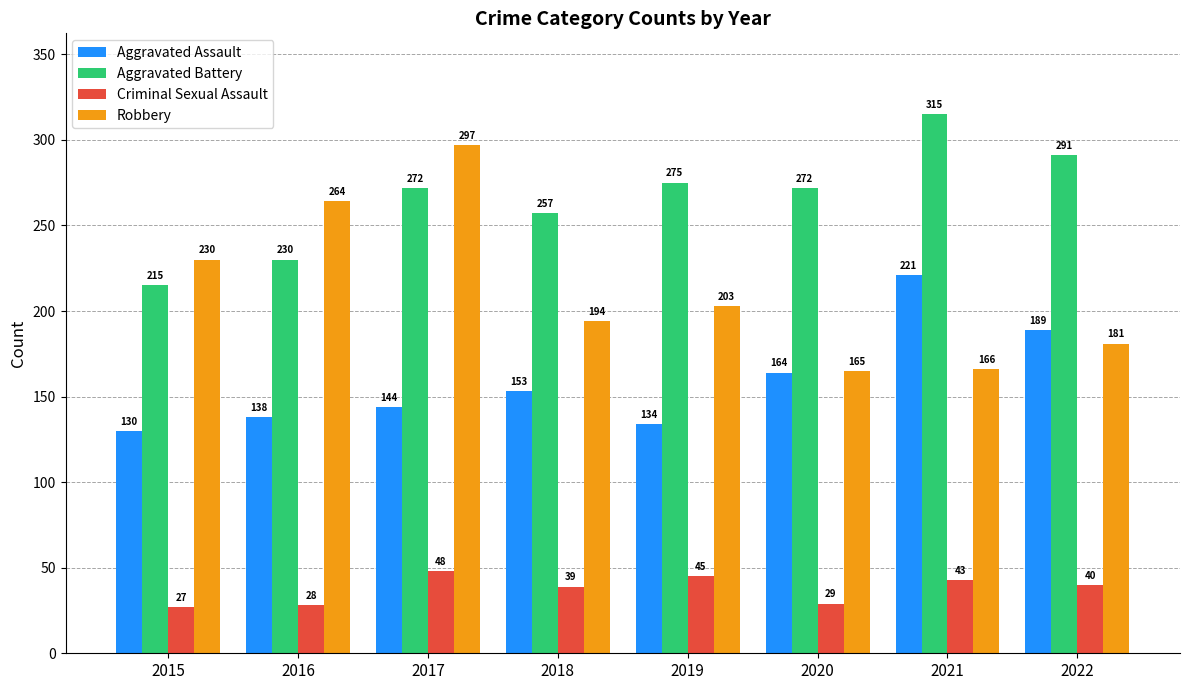

What are all the series names shown in the legend?

Aggravated Assault, Aggravated Battery, Criminal Sexual Assault, Robbery